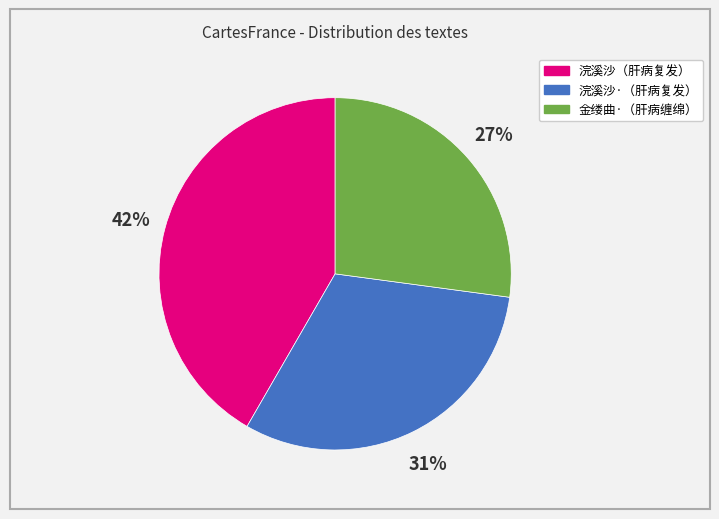

Is there any slice that represents more than half of the pie?

No